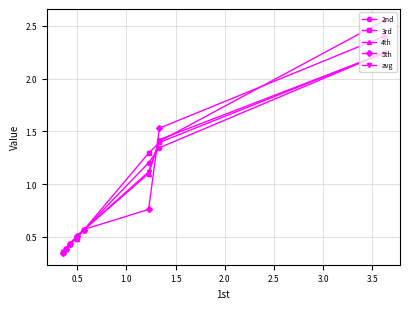

How many 2nd values are between 0 and 1?

5